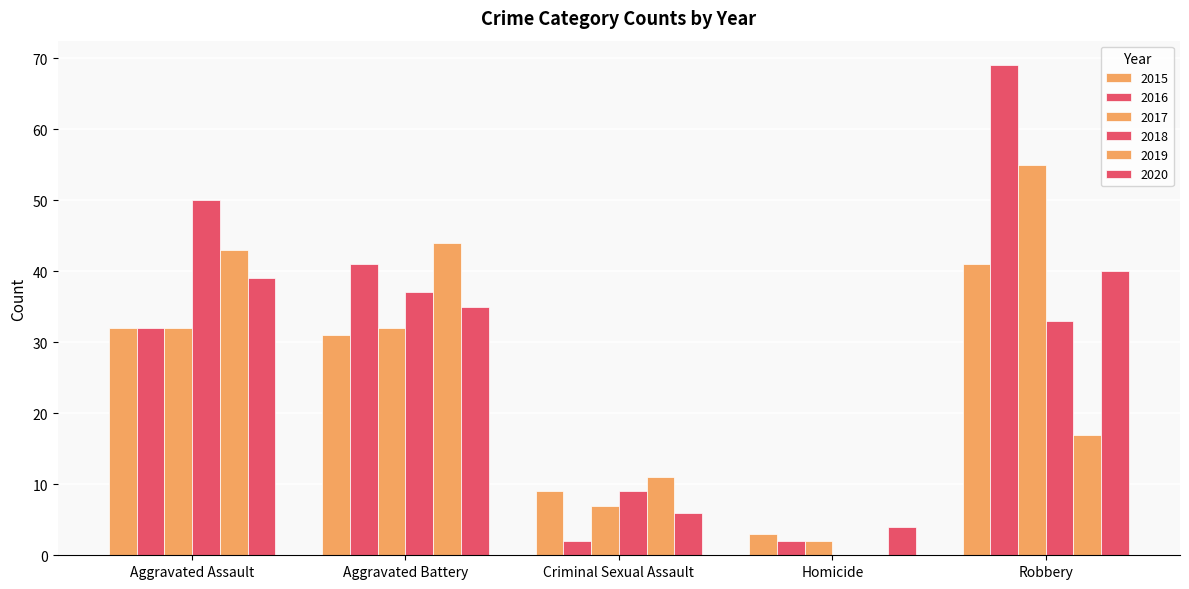

Does the chart contain stacked bars?

No